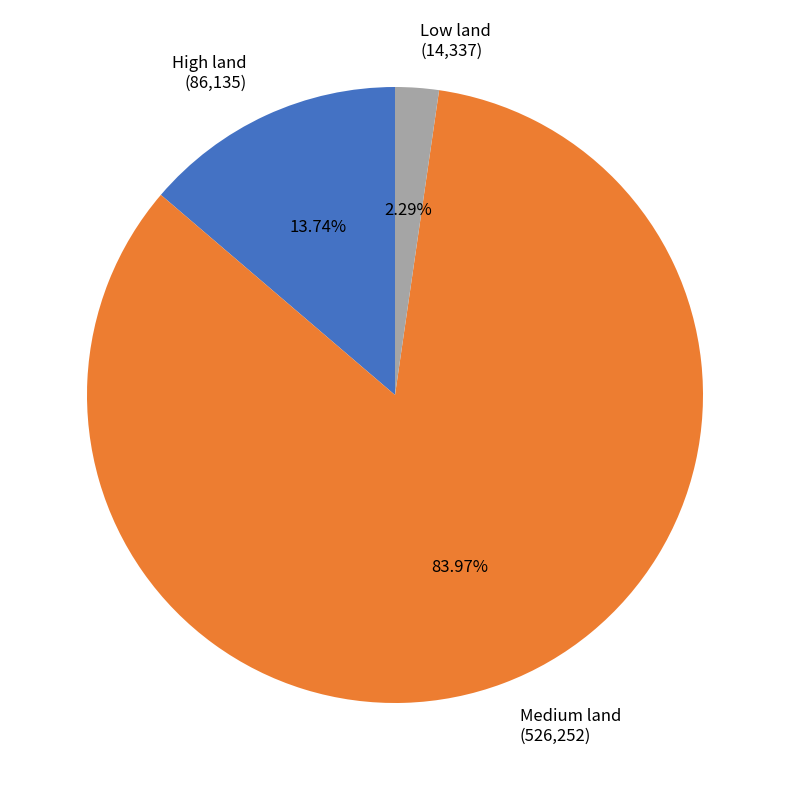

To the nearest percent, what percentage of the pie is Medium land?

84%